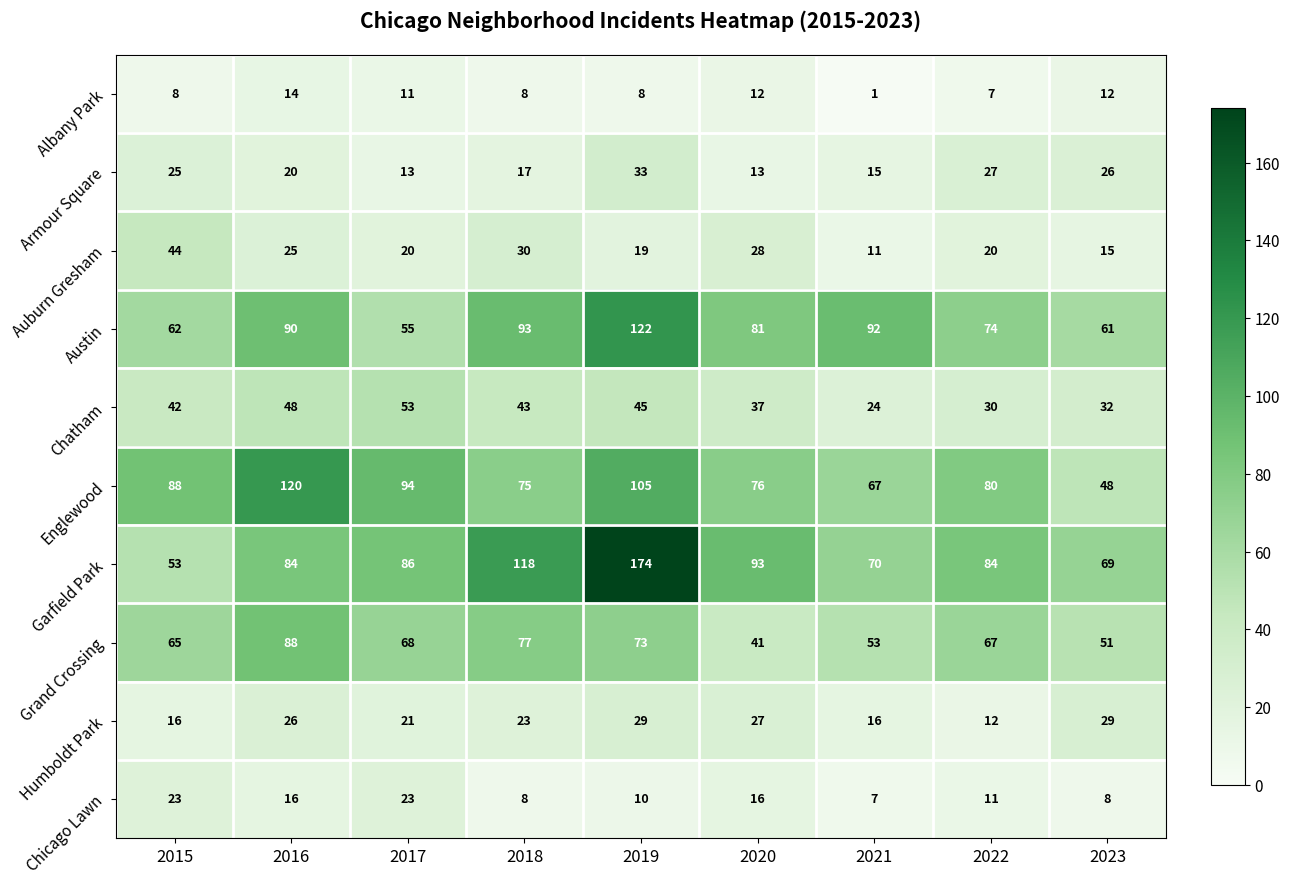

True or false: Garfield Park has a value of 93 at 2020.

True